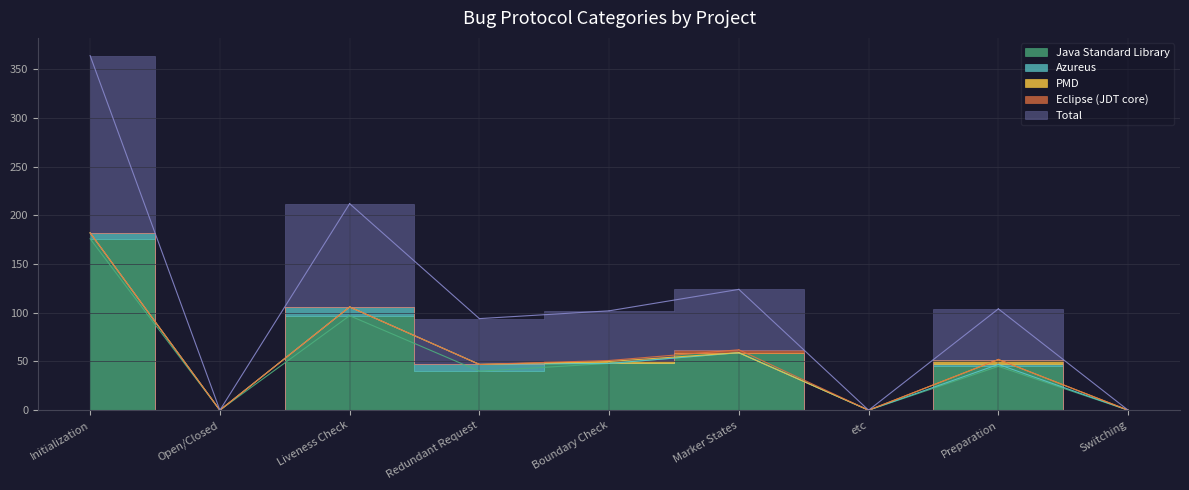

True or false: Java Standard Library has a value of 0 at etc.

True